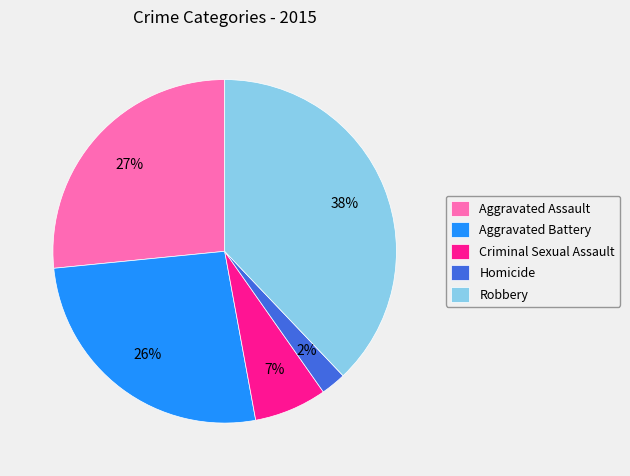

Is the sum of Criminal Sexual Assault and Aggravated Assault greater than half?

No